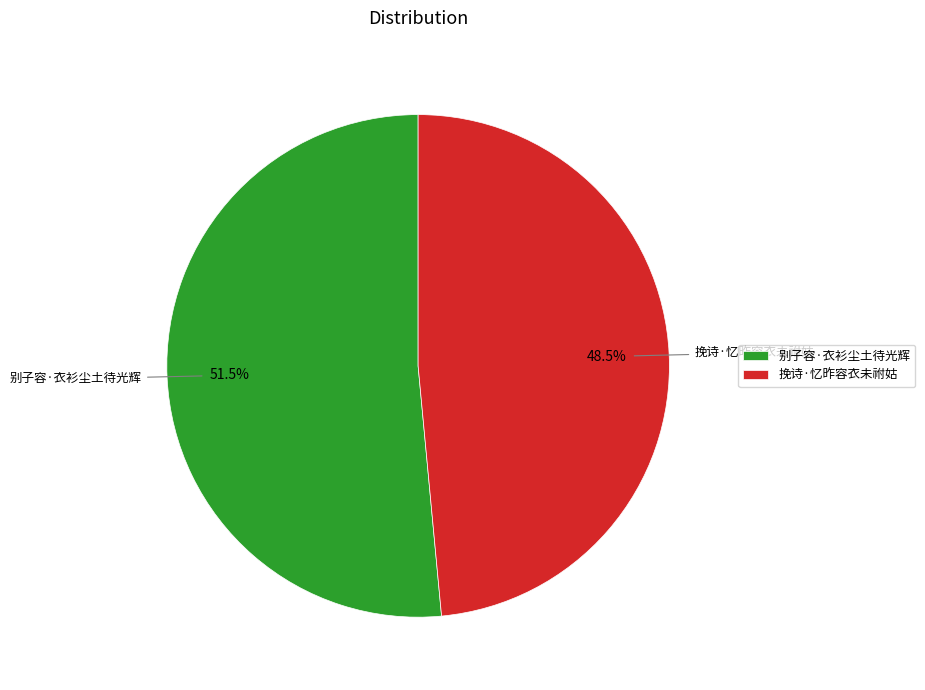

Is 别子容·衣衫尘土待光辉 the majority of the pie?

Yes